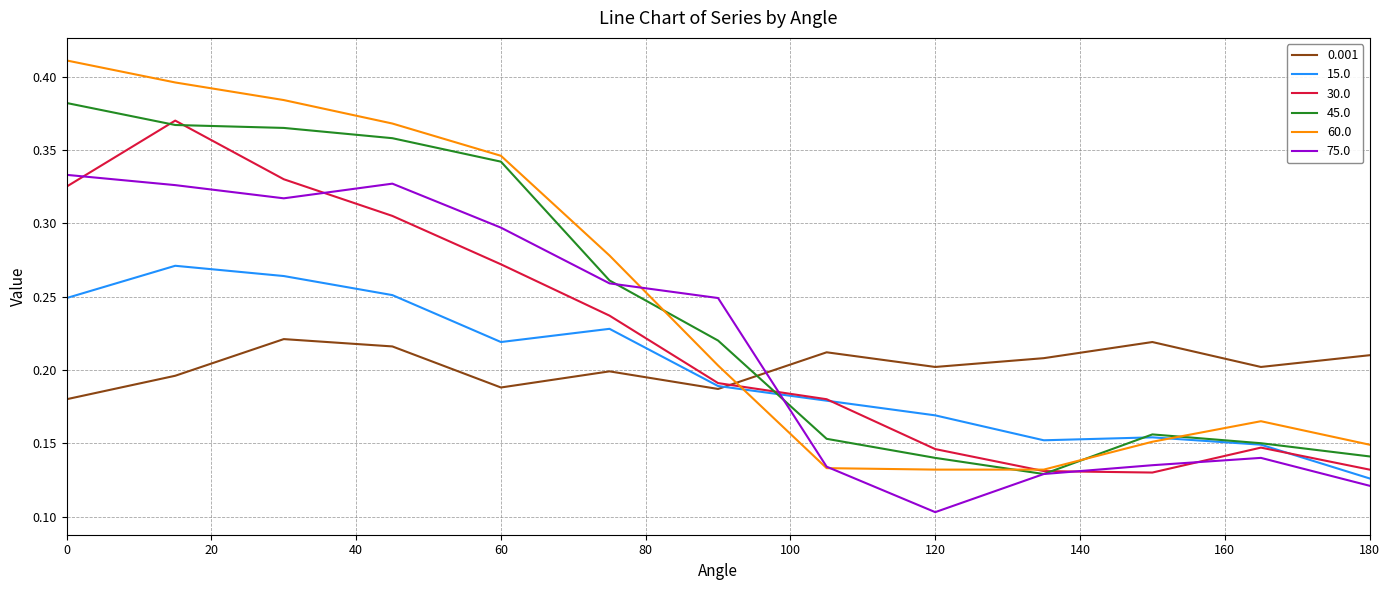

After their last crossing, which series has the higher values: 60.0 or 75.0?

60.0